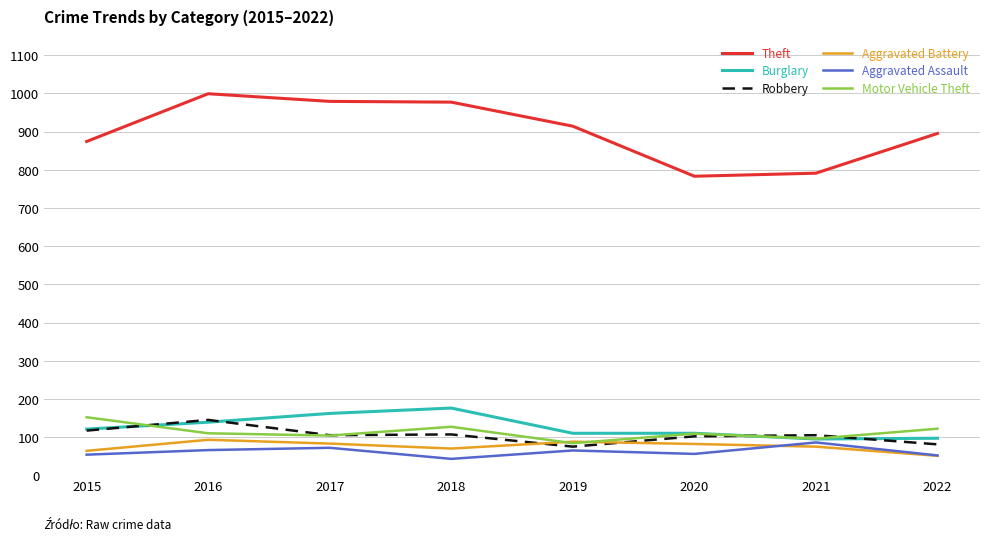

Count the number of categories in the chart.

8